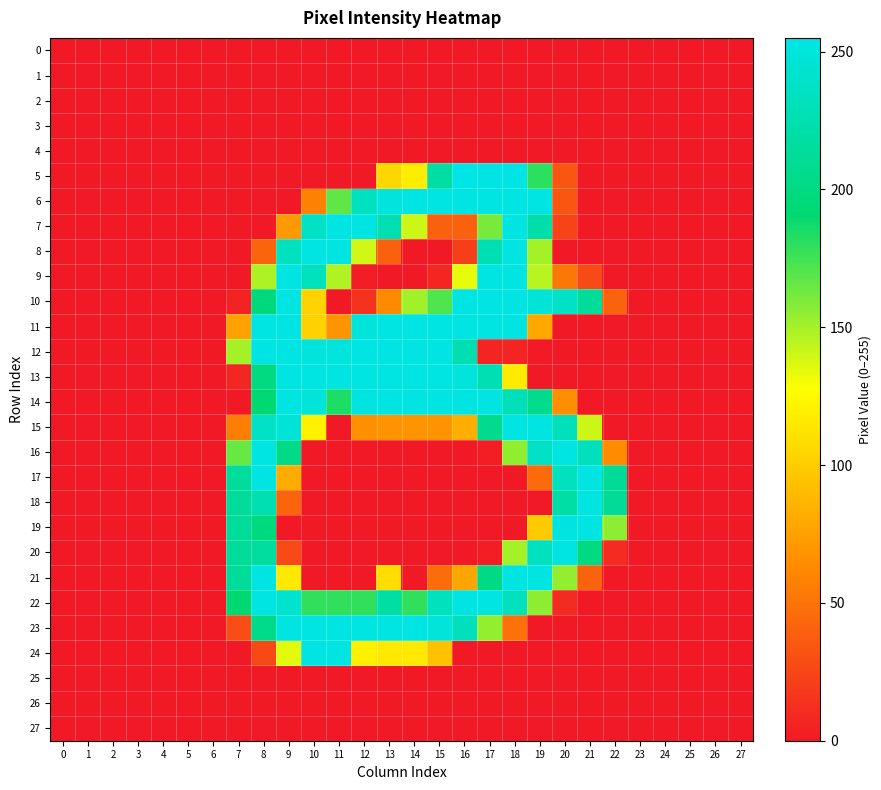

Which series has the largest total across all categories?

row_14